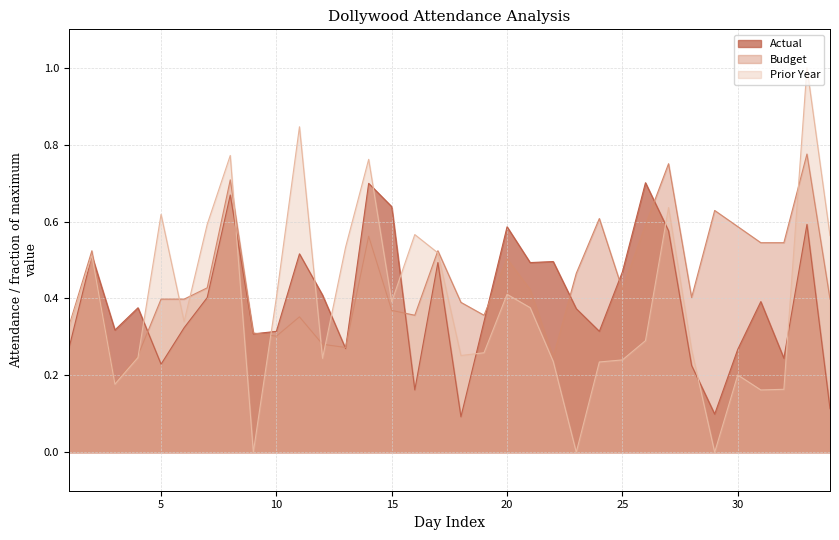

At which label does Budget reach its peak?

33